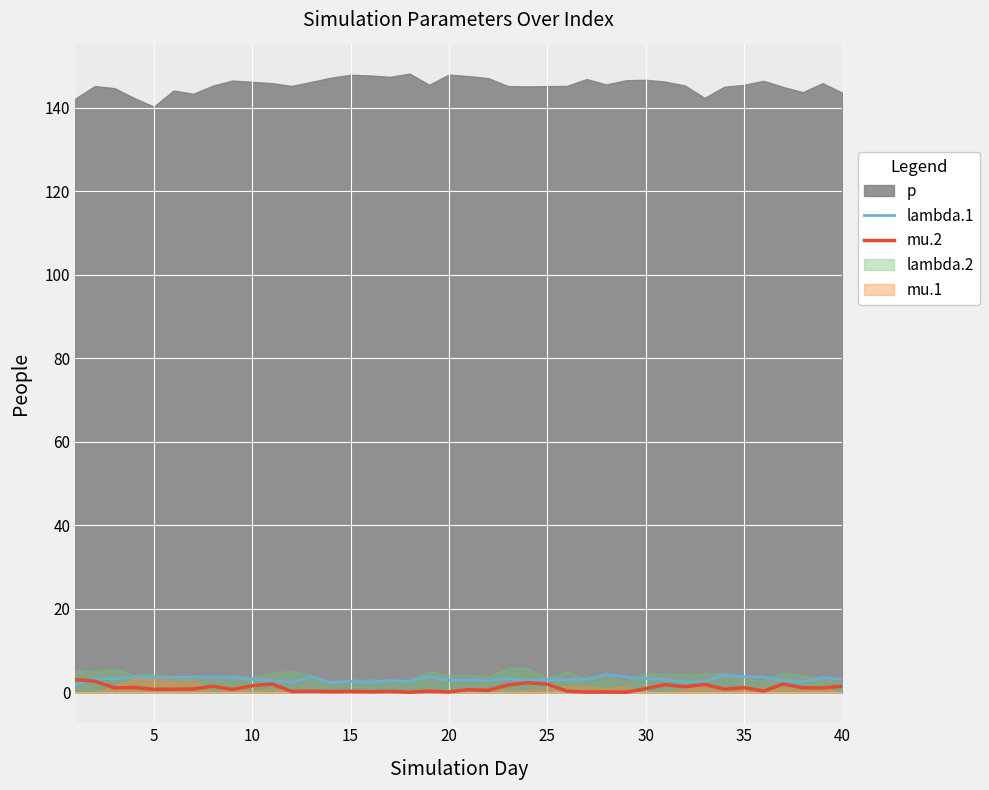

How many lines are shown in the chart?

2